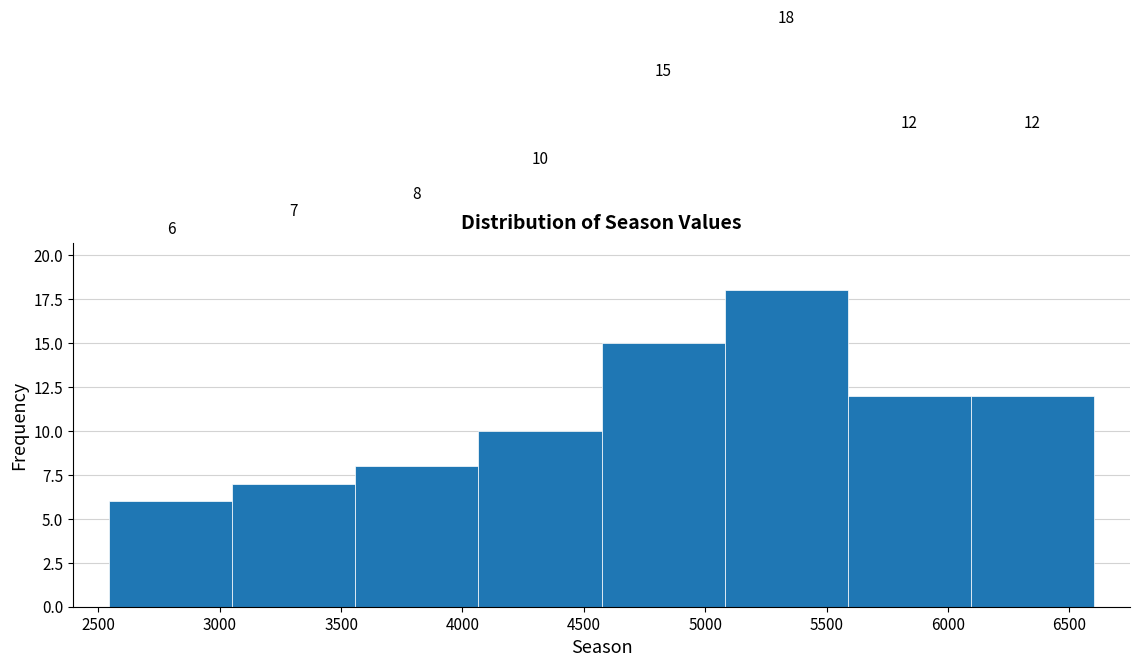

Which range on the x-axis has the tallest bar?

5100 to 5600